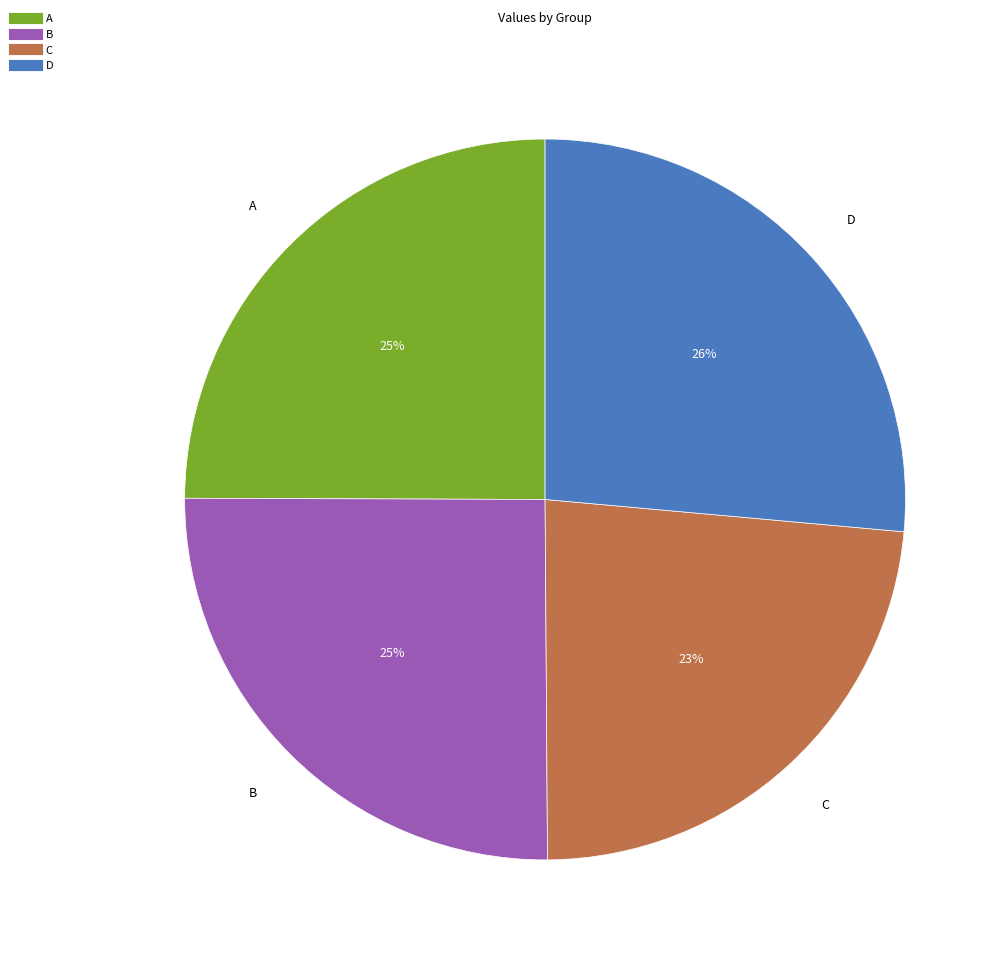

Does A represent more than half of the total?

No